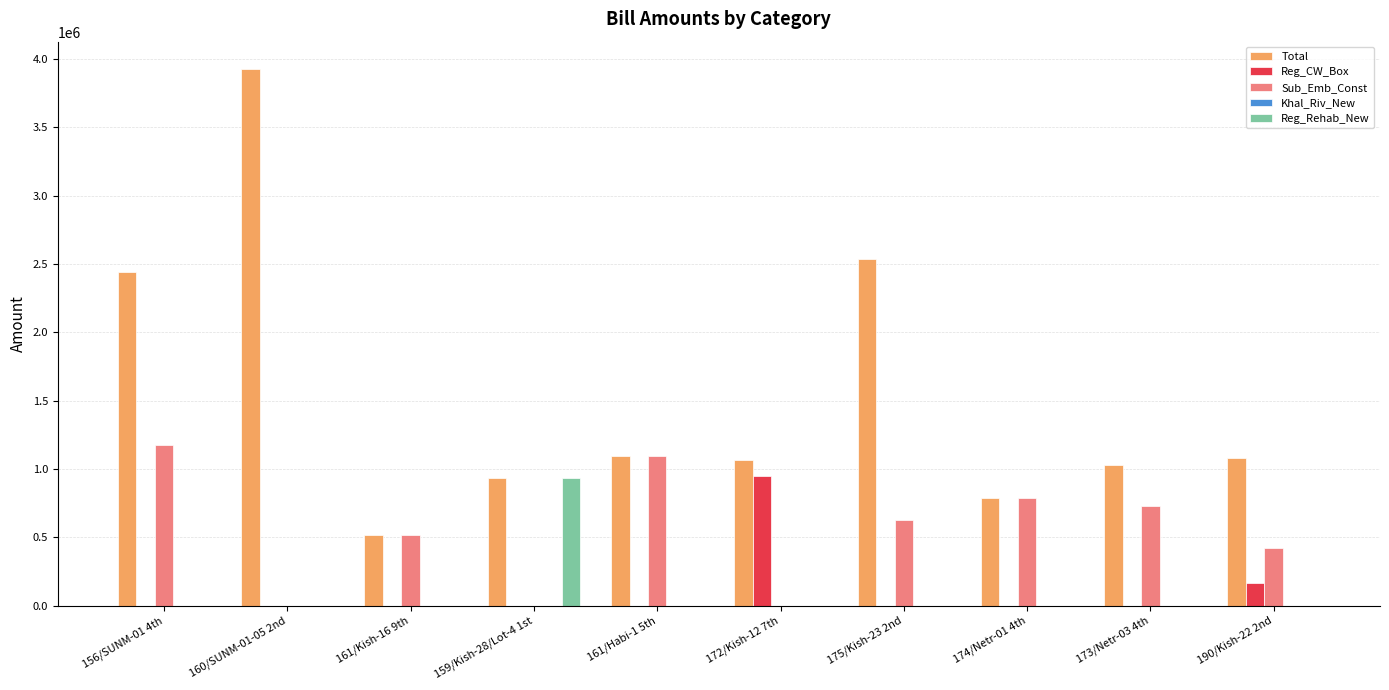

What is the maximum value shown in the chart?

3929382.0